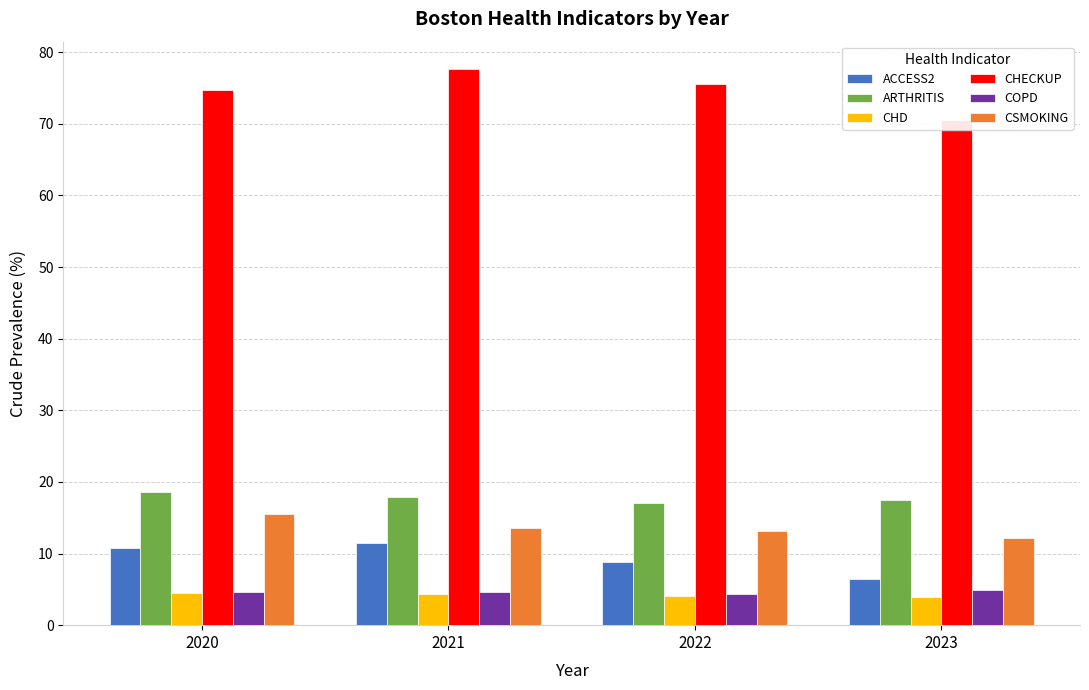

Is it true that COPD equals 4.7 at 2020?

True